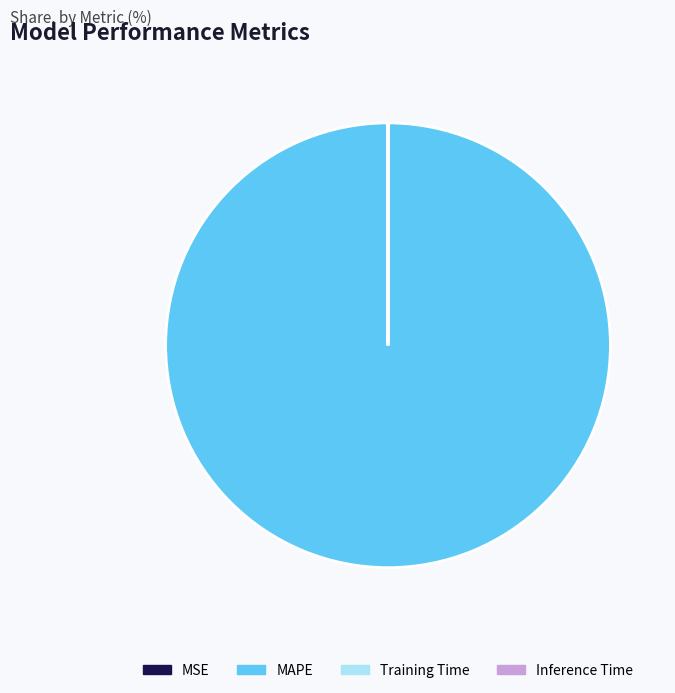

What is the majority slice?

MAPE